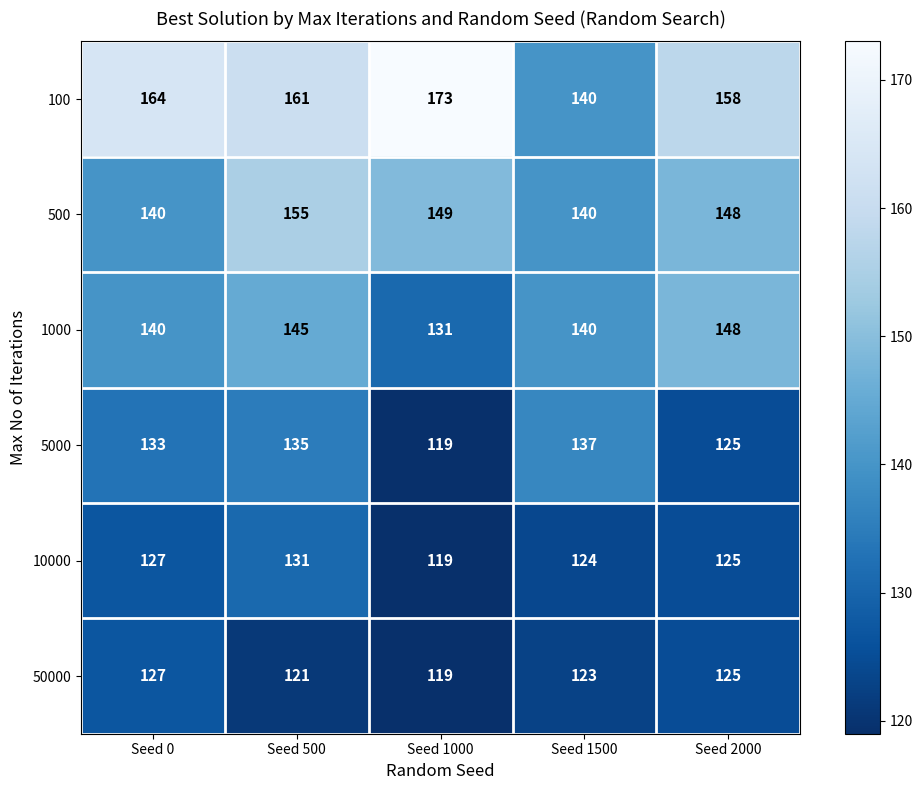

Which category has the lowest value in the 1000 series?

Seed 1000